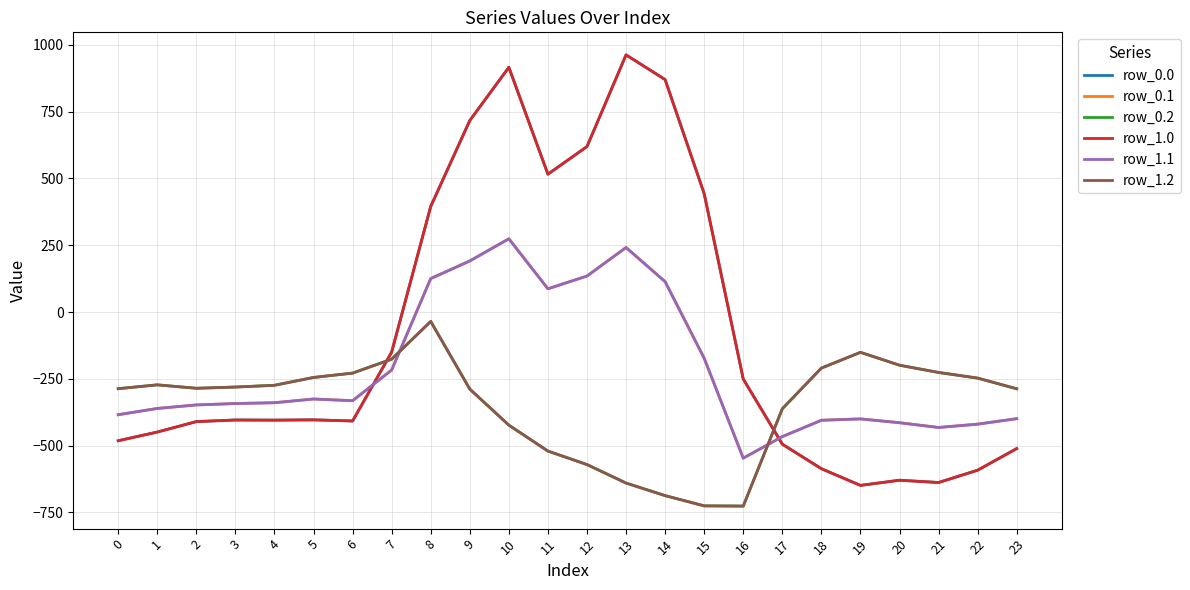

What is the value of the row_1.1 point at the 22nd from the left?

-432.4